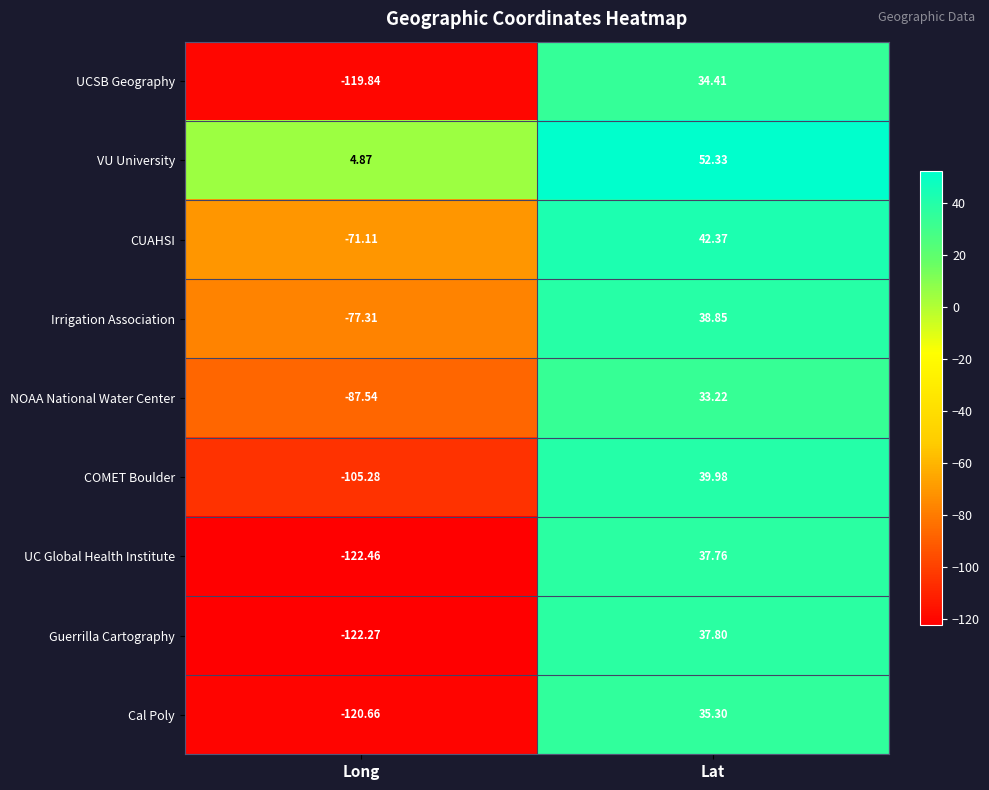

At which category does the chart reach its peak across all series?

Lat